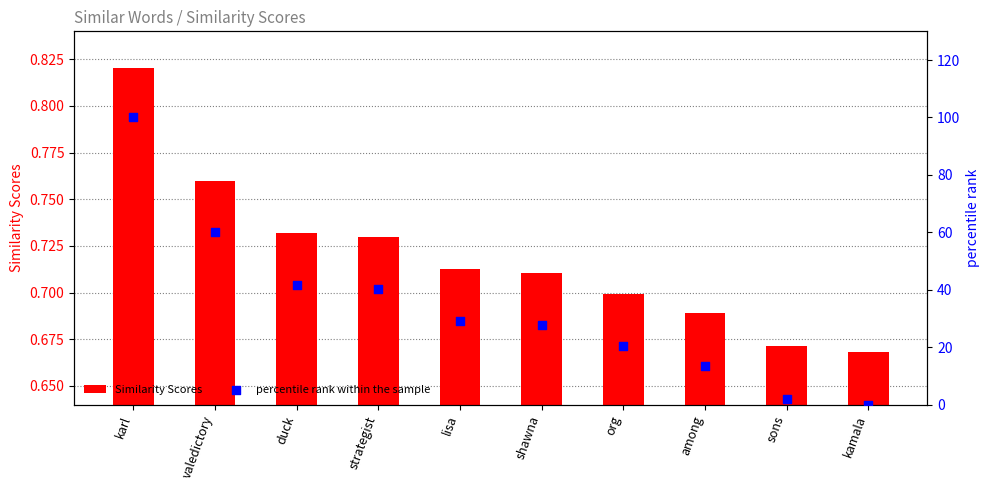

Which series contains the lowest Y value?

percentile rank within the sample